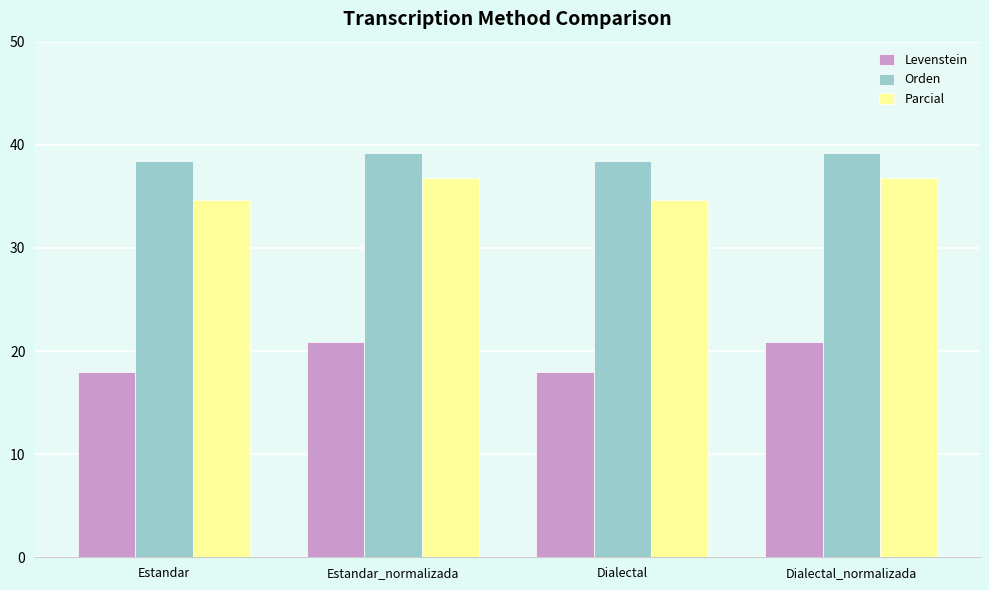

At how many categories does at least one series exceed 27?

4